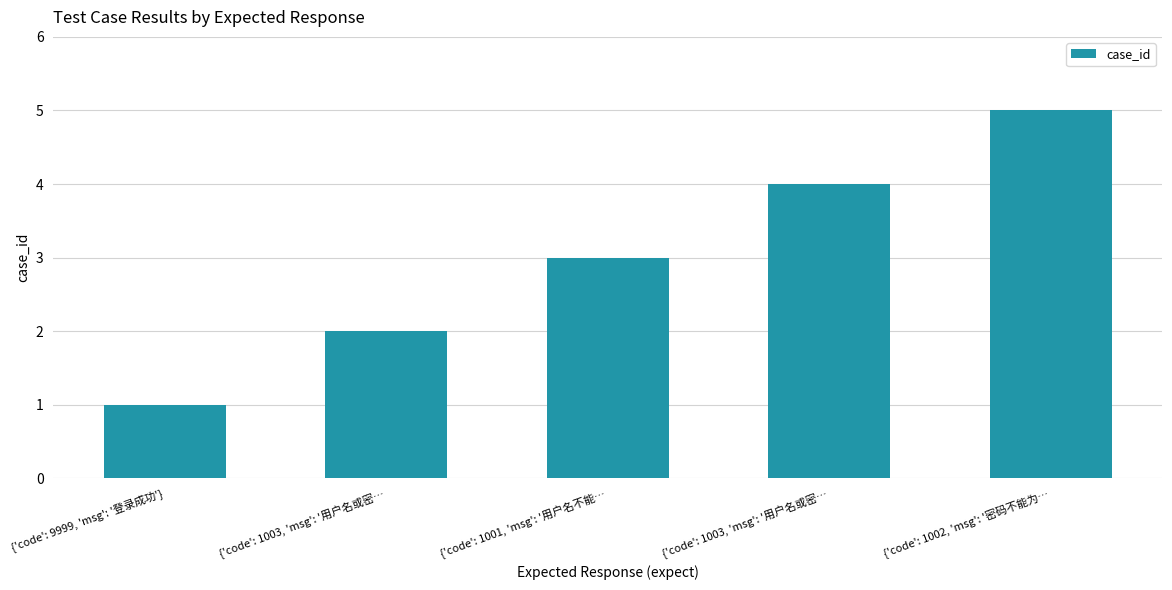

True or false: the data shows 3 at {'code': 1002, 'msg': '密码不能为….

False